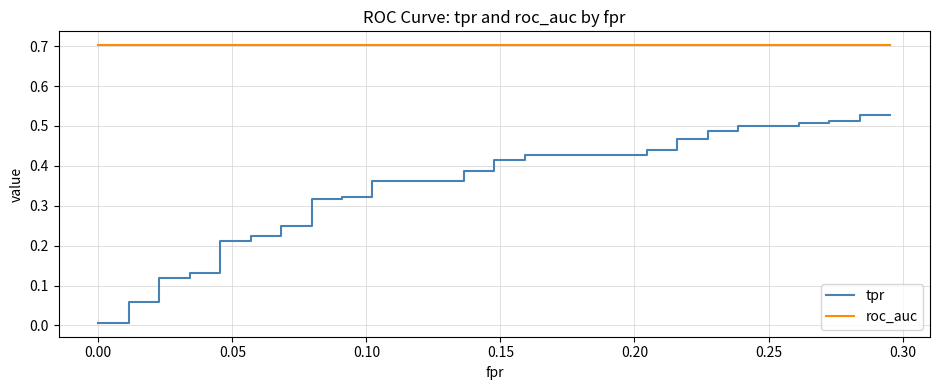

The roc_auc series shows 0.2 at 0.10. True or false?

False